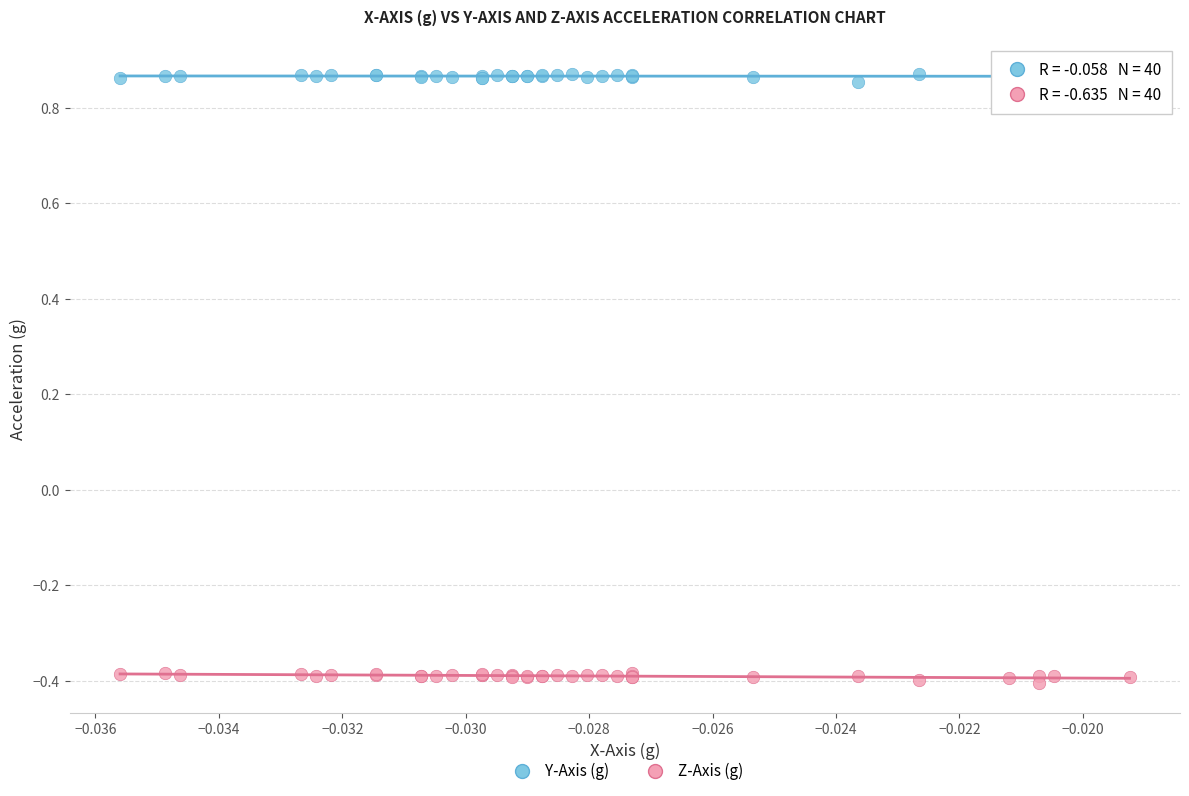

Which series reaches the maximum Y coordinate?

Y-Axis (g)